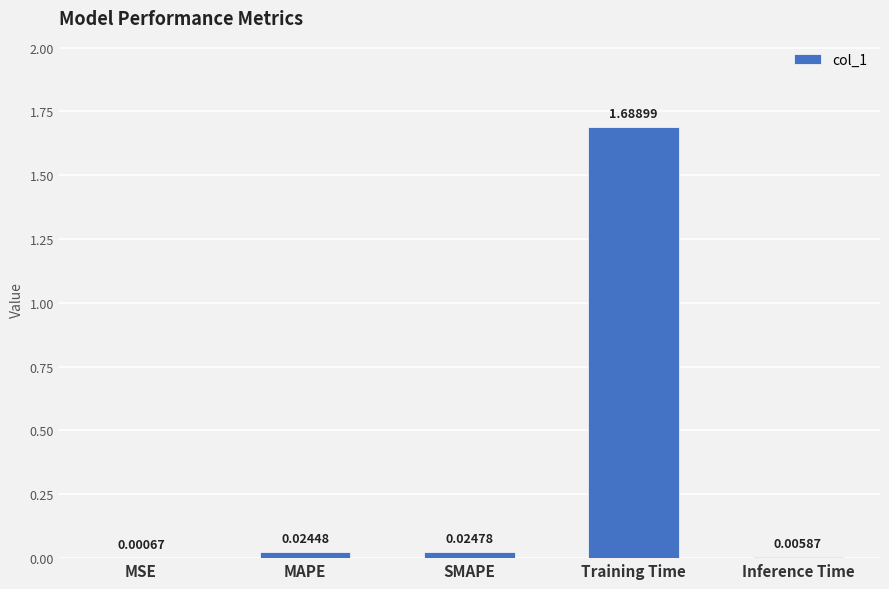

What is the change in value from Training Time to Inference Time?

-1.7